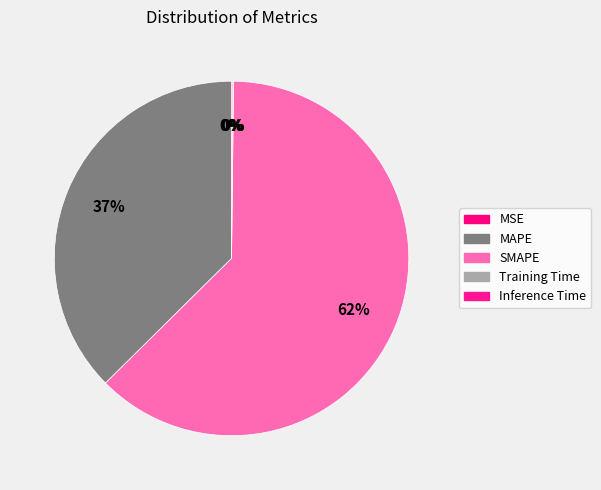

How much of the chart is everything except Inference Time?

99.9%